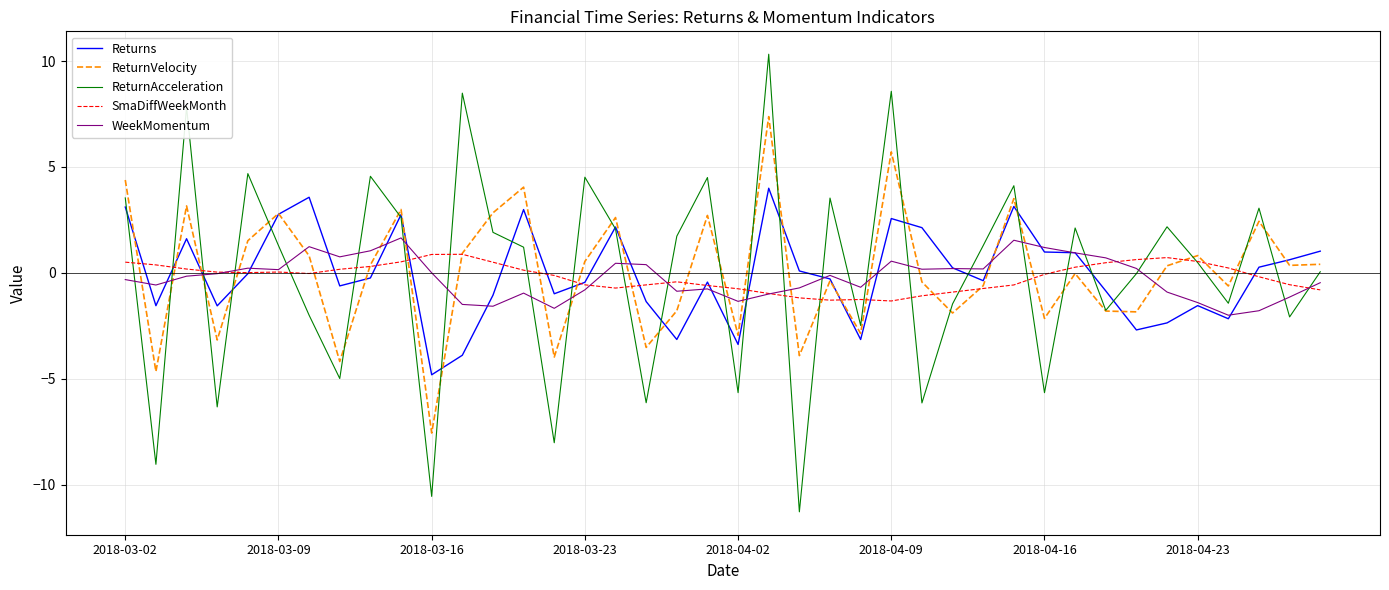

Which series has the largest range (max minus min)?

ReturnAcceleration